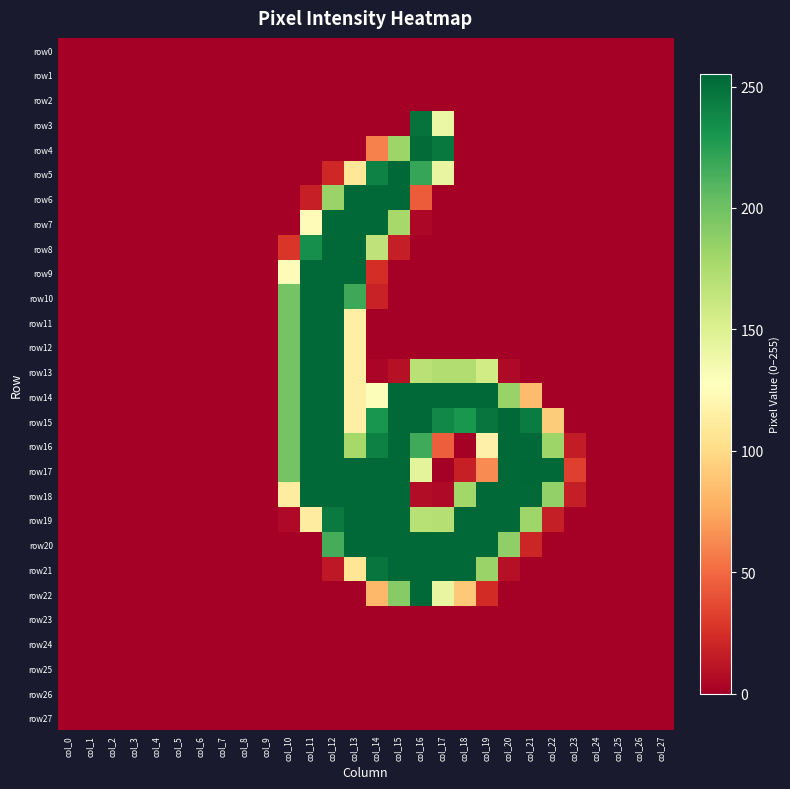

Reading right to left, transcribe all the data shown in this chart.

row0: col_27=0	col_26=0	col_25=0	col_24=0	col_23=0	col_22=0	col_21=0	col_20=0	col_19=0	col_18=0	col_17=0	col_16=0	col_15=0	col_14=0	col_13=0	col_12=0	col_11=0	col_10=0	col_9=0	col_8=0	col_7=0	col_6=0	col_5=0	col_4=0	col_3=0	col_2=0	col_1=0	col_0=0
row1: col_27=0	col_26=0	col_25=0	col_24=0	col_23=0	col_22=0	col_21=0	col_20=0	col_19=0	col_18=0	col_17=0	col_16=0	col_15=0	col_14=0	col_13=0	col_12=0	col_11=0	col_10=0	col_9=0	col_8=0	col_7=0	col_6=0	col_5=0	col_4=0	col_3=0	col_2=0	col_1=0	col_0=0
row2: col_27=0	col_26=0	col_25=0	col_24=0	col_23=0	col_22=0	col_21=0	col_20=0	col_19=0	col_18=0	col_17=0	col_16=0	col_15=0	col_14=0	col_13=0	col_12=0	col_11=0	col_10=0	col_9=0	col_8=0	col_7=0	col_6=0	col_5=0	col_4=0	col_3=0	col_2=0	col_1=0	col_0=0
row3: col_27=0	col_26=0	col_25=0	col_24=0	col_23=0	col_22=0	col_21=0	col_20=0	col_19=0	col_18=0	col_17=140	col_16=249	col_15=0	col_14=0	col_13=0	col_12=0	col_11=0	col_10=0	col_9=0	col_8=0	col_7=0	col_6=0	col_5=0	col_4=0	col_3=0	col_2=0	col_1=0	col_0=0
row4: col_27=0	col_26=0	col_25=0	col_24=0	col_23=0	col_22=0	col_21=0	col_20=0	col_19=0	col_18=0	col_17=246	col_16=253	col_15=182	col_14=59	col_13=0	col_12=0	col_11=0	col_10=0	col_9=0	col_8=0	col_7=0	col_6=0	col_5=0	col_4=0	col_3=0	col_2=0	col_1=0	col_0=0
row5: col_27=0	col_26=0	col_25=0	col_24=0	col_23=0	col_22=0	col_21=0	col_20=0	col_19=0	col_18=0	col_17=142	col_16=220	col_15=254	col_14=241	col_13=108	col_12=21	col_11=0	col_10=0	col_9=0	col_8=0	col_7=0	col_6=0	col_5=0	col_4=0	col_3=0	col_2=0	col_1=0	col_0=0
row6: col_27=0	col_26=0	col_25=0	col_24=0	col_23=0	col_22=0	col_21=0	col_20=0	col_19=0	col_18=0	col_17=0	col_16=44	col_15=254	col_14=254	col_13=254	col_12=183	col_11=17	col_10=0	col_9=0	col_8=0	col_7=0	col_6=0	col_5=0	col_4=0	col_3=0	col_2=0	col_1=0	col_0=0
row7: col_27=0	col_26=0	col_25=0	col_24=0	col_23=0	col_22=0	col_21=0	col_20=0	col_19=0	col_18=0	col_17=0	col_16=4	col_15=178	col_14=254	col_13=254	col_12=254	col_11=125	col_10=0	col_9=0	col_8=0	col_7=0	col_6=0	col_5=0	col_4=0	col_3=0	col_2=0	col_1=0	col_0=0
row8: col_27=0	col_26=0	col_25=0	col_24=0	col_23=0	col_22=0	col_21=0	col_20=0	col_19=0	col_18=0	col_17=0	col_16=0	col_15=16	col_14=166	col_13=254	col_12=254	col_11=234	col_10=28	col_9=0	col_8=0	col_7=0	col_6=0	col_5=0	col_4=0	col_3=0	col_2=0	col_1=0	col_0=0
row9: col_27=0	col_26=0	col_25=0	col_24=0	col_23=0	col_22=0	col_21=0	col_20=0	col_19=0	col_18=0	col_17=0	col_16=0	col_15=0	col_14=24	col_13=254	col_12=254	col_11=254	col_10=125	col_9=0	col_8=0	col_7=0	col_6=0	col_5=0	col_4=0	col_3=0	col_2=0	col_1=0	col_0=0
row10: col_27=0	col_26=0	col_25=0	col_24=0	col_23=0	col_22=0	col_21=0	col_20=0	col_19=0	col_18=0	col_17=0	col_16=0	col_15=0	col_14=18	col_13=218	col_12=254	col_11=254	col_10=198	col_9=0	col_8=0	col_7=0	col_6=0	col_5=0	col_4=0	col_3=0	col_2=0	col_1=0	col_0=0
row11: col_27=0	col_26=0	col_25=0	col_24=0	col_23=0	col_22=0	col_21=0	col_20=0	col_19=0	col_18=0	col_17=0	col_16=0	col_15=0	col_14=0	col_13=115	col_12=254	col_11=254	col_10=198	col_9=0	col_8=0	col_7=0	col_6=0	col_5=0	col_4=0	col_3=0	col_2=0	col_1=0	col_0=0
row12: col_27=0	col_26=0	col_25=0	col_24=0	col_23=0	col_22=0	col_21=0	col_20=0	col_19=0	col_18=0	col_17=0	col_16=0	col_15=0	col_14=0	col_13=115	col_12=254	col_11=254	col_10=198	col_9=0	col_8=0	col_7=0	col_6=0	col_5=0	col_4=0	col_3=0	col_2=0	col_1=0	col_0=0
row13: col_27=0	col_26=0	col_25=0	col_24=0	col_23=0	col_22=0	col_21=0	col_20=5	col_19=157	col_18=173	col_17=173	col_16=169	col_15=9	col_14=3	col_13=115	col_12=254	col_11=254	col_10=198	col_9=0	col_8=0	col_7=0	col_6=0	col_5=0	col_4=0	col_3=0	col_2=0	col_1=0	col_0=0
row14: col_27=0	col_26=0	col_25=0	col_24=0	col_23=0	col_22=0	col_21=84	col_20=184	col_19=254	col_18=254	col_17=254	col_16=254	col_15=254	col_14=130	col_13=115	col_12=254	col_11=254	col_10=198	col_9=0	col_8=0	col_7=0	col_6=0	col_5=0	col_4=0	col_3=0	col_2=0	col_1=0	col_0=0
row15: col_27=0	col_26=0	col_25=0	col_24=0	col_23=0	col_22=92	col_21=244	col_20=254	col_19=248	col_18=230	col_17=238	col_16=254	col_15=254	col_14=231	col_13=115	col_12=254	col_11=254	col_10=198	col_9=0	col_8=0	col_7=0	col_6=0	col_5=0	col_4=0	col_3=0	col_2=0	col_1=0	col_0=0
row16: col_27=0	col_26=0	col_25=0	col_24=0	col_23=15	col_22=182	col_21=254	col_20=254	col_19=116	col_18=0	col_17=45	col_16=217	col_15=254	col_14=242	col_13=178	col_12=254	col_11=254	col_10=198	col_9=0	col_8=0	col_7=0	col_6=0	col_5=0	col_4=0	col_3=0	col_2=0	col_1=0	col_0=0
row17: col_27=0	col_26=0	col_25=0	col_24=0	col_23=32	col_22=254	col_21=255	col_20=254	col_19=63	col_18=17	col_17=0	col_16=145	col_15=254	col_14=254	col_13=254	col_12=254	col_11=254	col_10=198	col_9=0	col_8=0	col_7=0	col_6=0	col_5=0	col_4=0	col_3=0	col_2=0	col_1=0	col_0=0
row18: col_27=0	col_26=0	col_25=0	col_24=0	col_23=16	col_22=186	col_21=254	col_20=254	col_19=254	col_18=180	col_17=5	col_16=7	col_15=254	col_14=254	col_13=254	col_12=254	col_11=254	col_10=113	col_9=0	col_8=0	col_7=0	col_6=0	col_5=0	col_4=0	col_3=0	col_2=0	col_1=0	col_0=0
row19: col_27=0	col_26=0	col_25=0	col_24=0	col_23=0	col_22=16	col_21=181	col_20=254	col_19=254	col_18=254	col_17=171	col_16=170	col_15=254	col_14=254	col_13=254	col_12=245	col_11=113	col_10=5	col_9=0	col_8=0	col_7=0	col_6=0	col_5=0	col_4=0	col_3=0	col_2=0	col_1=0	col_0=0
row20: col_27=0	col_26=0	col_25=0	col_24=0	col_23=0	col_22=0	col_21=20	col_20=187	col_19=254	col_18=254	col_17=254	col_16=254	col_15=254	col_14=254	col_13=254	col_12=215	col_11=0	col_10=0	col_9=0	col_8=0	col_7=0	col_6=0	col_5=0	col_4=0	col_3=0	col_2=0	col_1=0	col_0=0
row21: col_27=0	col_26=0	col_25=0	col_24=0	col_23=0	col_22=0	col_21=0	col_20=9	col_19=183	col_18=254	col_17=254	col_16=254	col_15=254	col_14=248	col_13=107	col_12=13	col_11=0	col_10=0	col_9=0	col_8=0	col_7=0	col_6=0	col_5=0	col_4=0	col_3=0	col_2=0	col_1=0	col_0=0
row22: col_27=0	col_26=0	col_25=0	col_24=0	col_23=0	col_22=0	col_21=0	col_20=0	col_19=23	col_18=90	col_17=142	col_16=254	col_15=191	col_14=82	col_13=0	col_12=0	col_11=0	col_10=0	col_9=0	col_8=0	col_7=0	col_6=0	col_5=0	col_4=0	col_3=0	col_2=0	col_1=0	col_0=0
row23: col_27=0	col_26=0	col_25=0	col_24=0	col_23=0	col_22=0	col_21=0	col_20=0	col_19=0	col_18=0	col_17=0	col_16=0	col_15=0	col_14=0	col_13=0	col_12=0	col_11=0	col_10=0	col_9=0	col_8=0	col_7=0	col_6=0	col_5=0	col_4=0	col_3=0	col_2=0	col_1=0	col_0=0
row24: col_27=0	col_26=0	col_25=0	col_24=0	col_23=0	col_22=0	col_21=0	col_20=0	col_19=0	col_18=0	col_17=0	col_16=0	col_15=0	col_14=0	col_13=0	col_12=0	col_11=0	col_10=0	col_9=0	col_8=0	col_7=0	col_6=0	col_5=0	col_4=0	col_3=0	col_2=0	col_1=0	col_0=0
row25: col_27=0	col_26=0	col_25=0	col_24=0	col_23=0	col_22=0	col_21=0	col_20=0	col_19=0	col_18=0	col_17=0	col_16=0	col_15=0	col_14=0	col_13=0	col_12=0	col_11=0	col_10=0	col_9=0	col_8=0	col_7=0	col_6=0	col_5=0	col_4=0	col_3=0	col_2=0	col_1=0	col_0=0
row26: col_27=0	col_26=0	col_25=0	col_24=0	col_23=0	col_22=0	col_21=0	col_20=0	col_19=0	col_18=0	col_17=0	col_16=0	col_15=0	col_14=0	col_13=0	col_12=0	col_11=0	col_10=0	col_9=0	col_8=0	col_7=0	col_6=0	col_5=0	col_4=0	col_3=0	col_2=0	col_1=0	col_0=0
row27: col_27=0	col_26=0	col_25=0	col_24=0	col_23=0	col_22=0	col_21=0	col_20=0	col_19=0	col_18=0	col_17=0	col_16=0	col_15=0	col_14=0	col_13=0	col_12=0	col_11=0	col_10=0	col_9=0	col_8=0	col_7=0	col_6=0	col_5=0	col_4=0	col_3=0	col_2=0	col_1=0	col_0=0